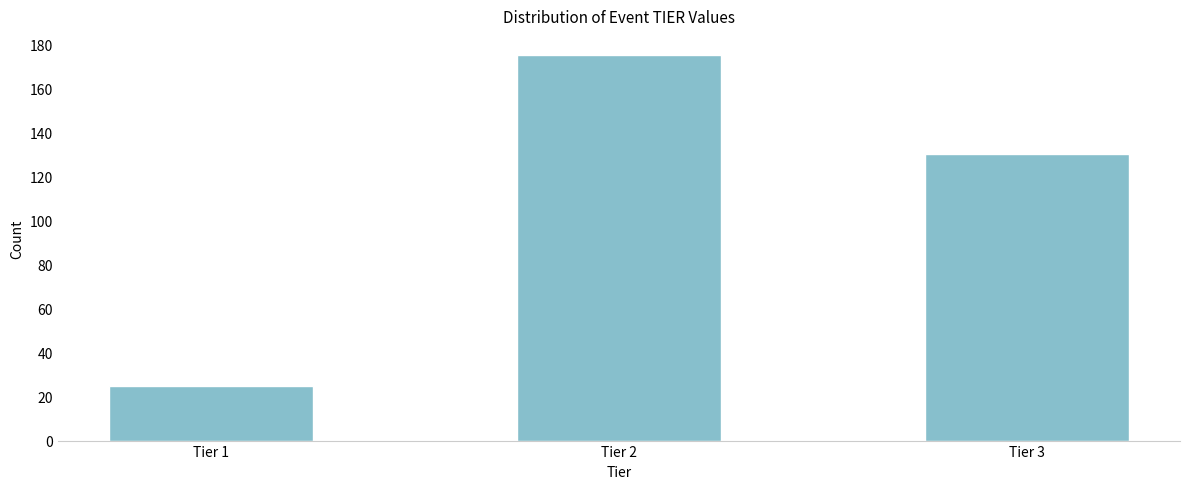

Reading left to right, transcribe all the data shown in this chart.

25	175	130